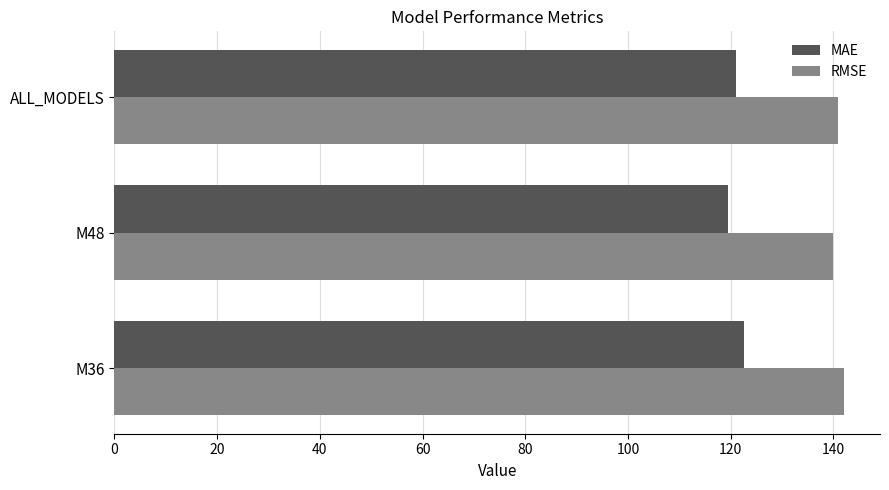

What is the smallest value displayed?

119.4